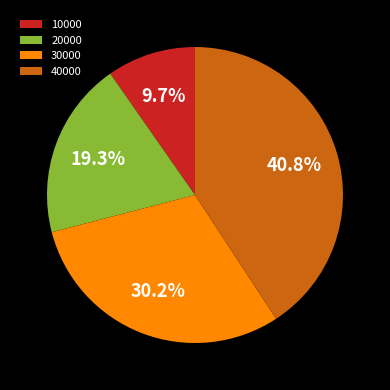

Is there a majority slice in this chart?

No